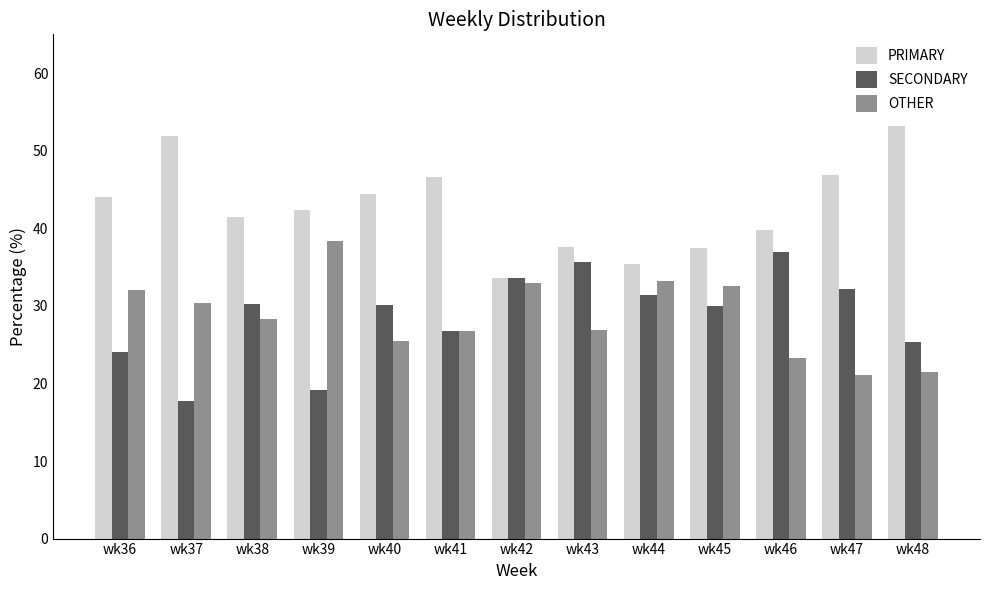

Read the SECONDARY value at wk41.

26.7